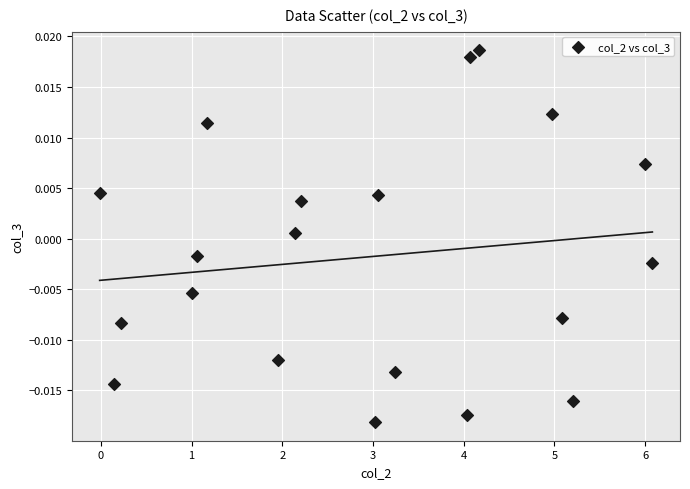

What is the range of X values (max minus min)?

6.1